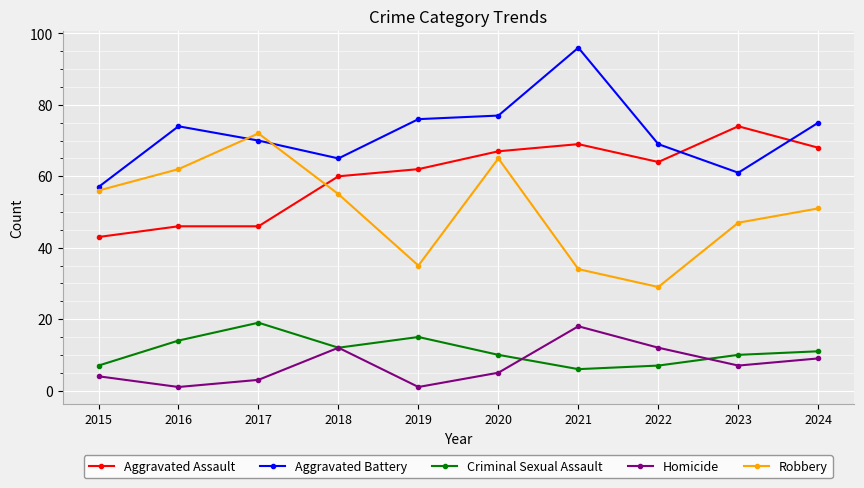

True or false: Aggravated Assault and Homicide intersect in this chart.

False